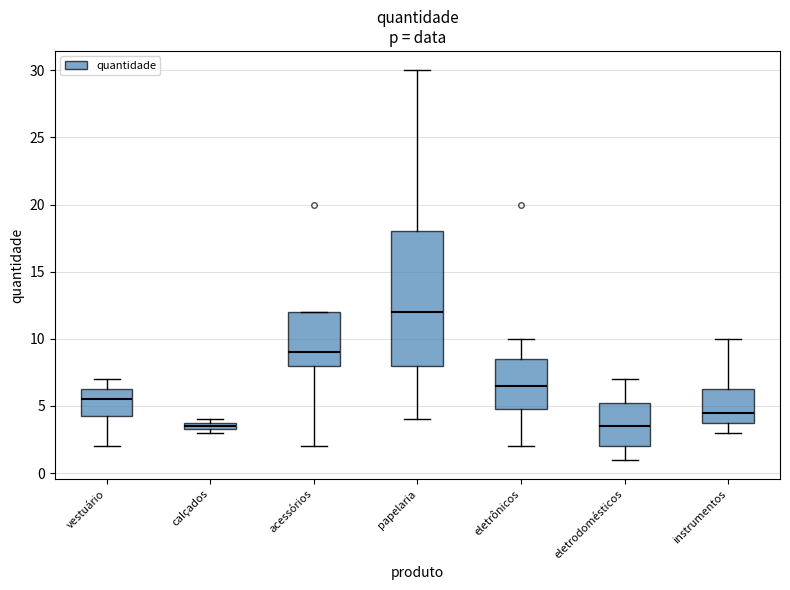

Where does the lower whisker of the box for eletrônicos end on the y-axis? The values are not printed on the chart, so give them approximately, as read against the axis.

2.0